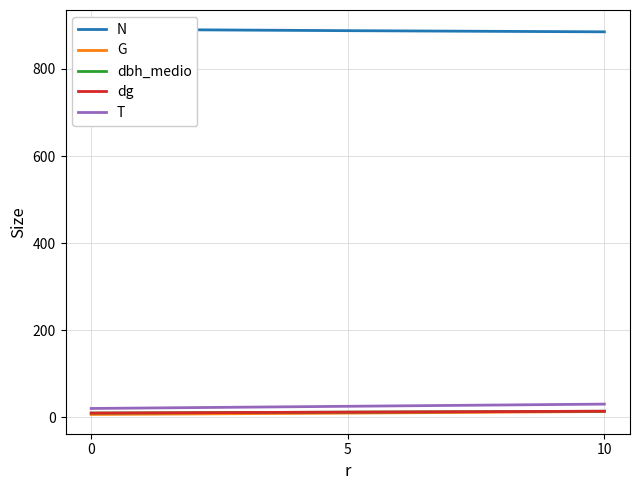

Between 0 and 10, which series saw the biggest shift?

T